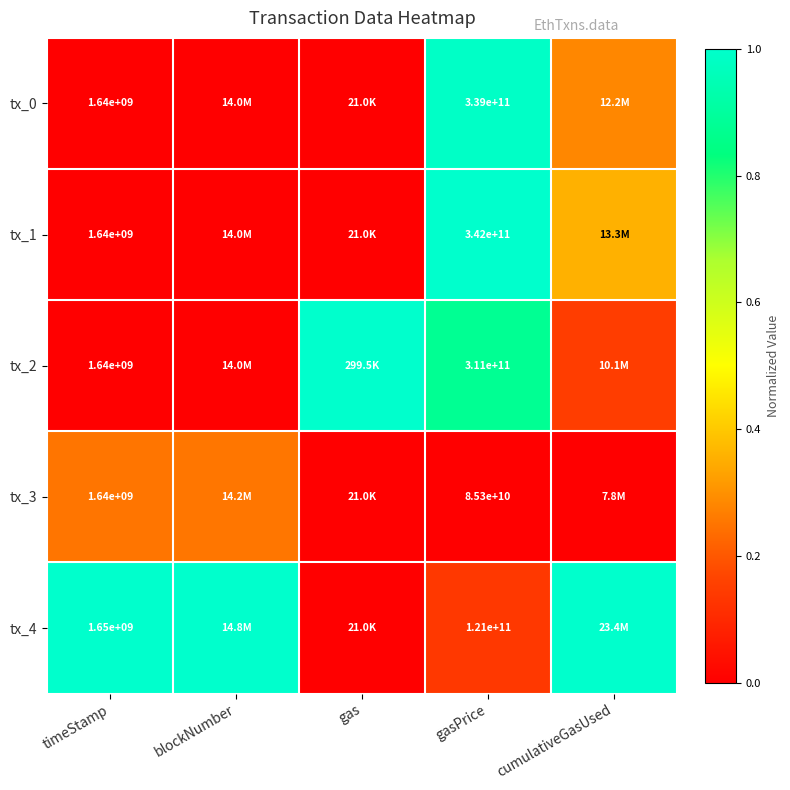

How many distinct data groups are displayed?

5